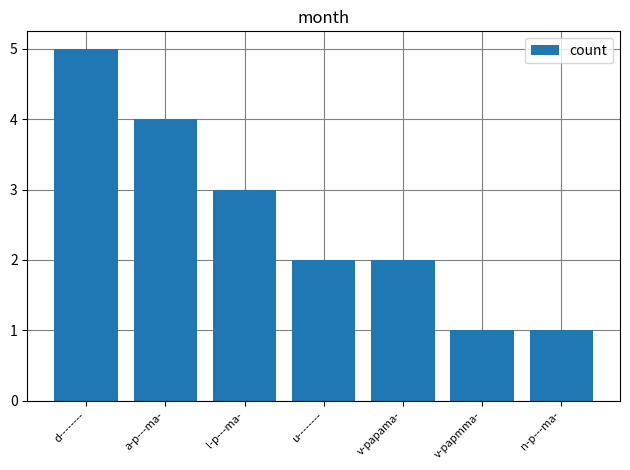

Reading right to left, transcribe all the data shown in this chart.

n-p---ma-=1	v-papmma-=1	v-papama-=2	u--------=2	l-p---ma-=3	a-p---ma-=4	d--------=5